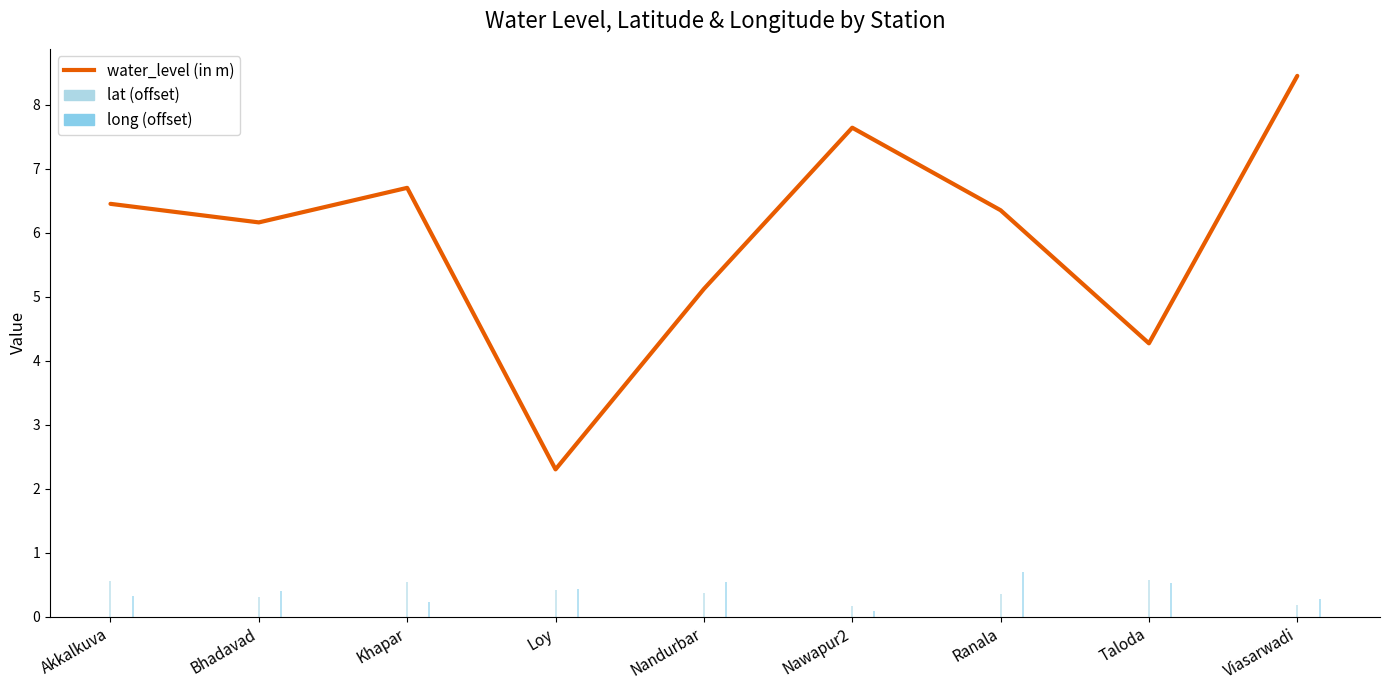

Does the chart have visible grid lines?

No